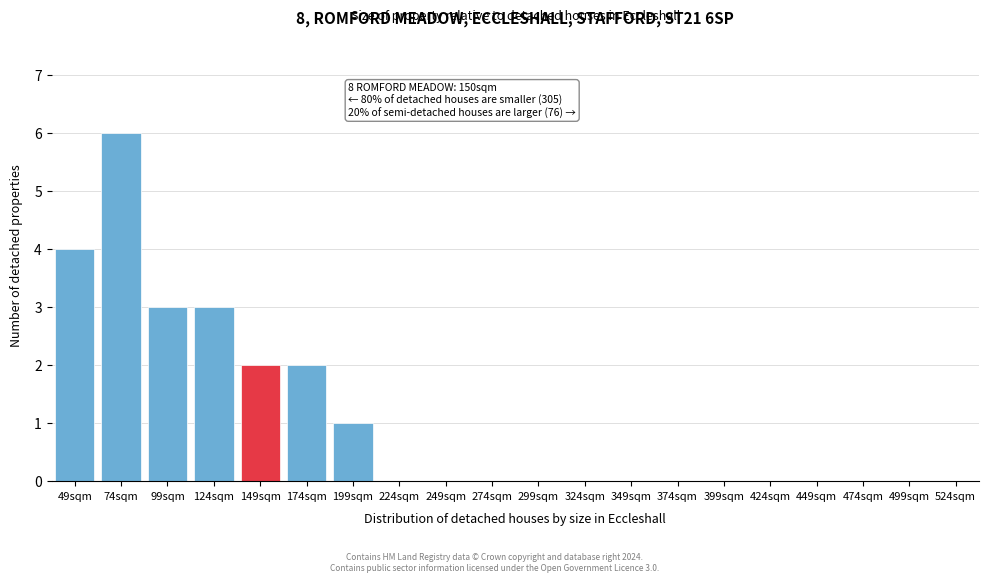

Reading right to left, list all the values displayed in this chart.

524sqm=0	499sqm=0	474sqm=0	449sqm=0	424sqm=0	399sqm=0	374sqm=0	349sqm=0	324sqm=0	299sqm=0	274sqm=0	249sqm=0	224sqm=0	199sqm=1	174sqm=2	149sqm=2	124sqm=3	99sqm=3	74sqm=6	49sqm=4